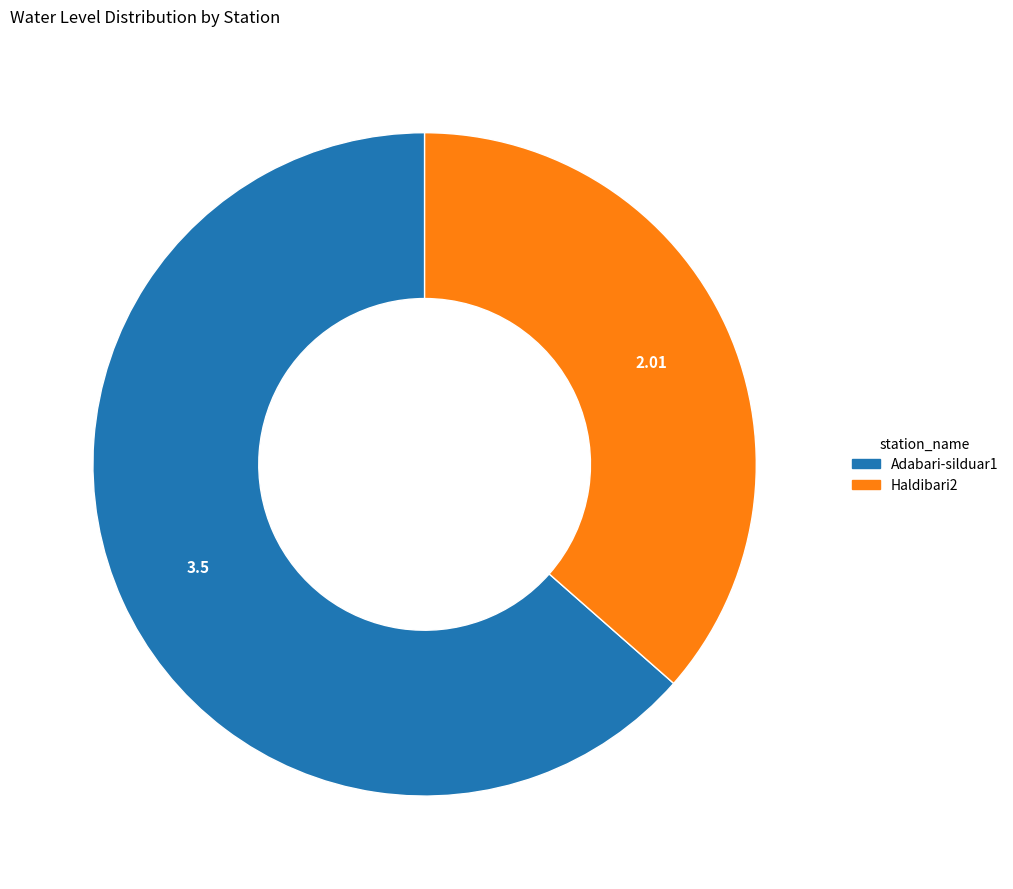

Is it true that Haldibari2 is 36% of the pie?

True